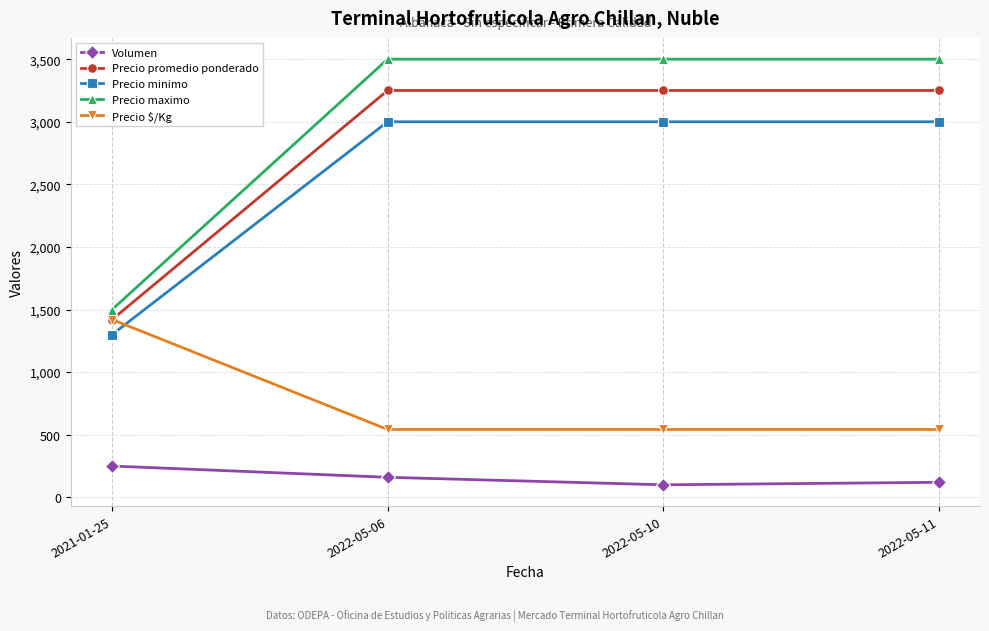

What is the sum of the Precio maximo values at 2022-05-06 and 2022-05-10?

7000